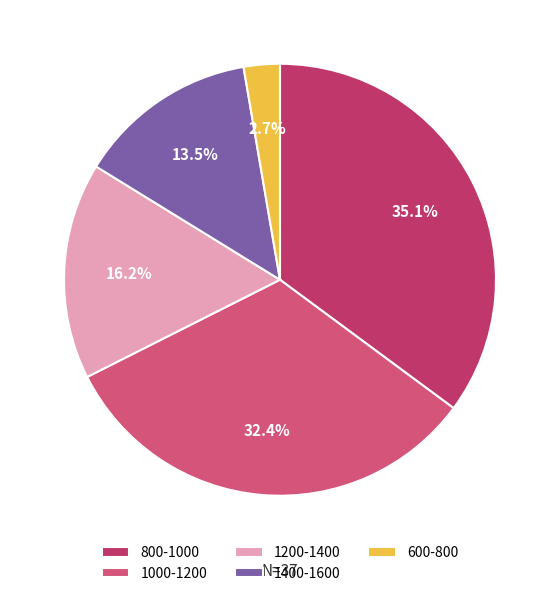

Which slice is the largest?

800-1000